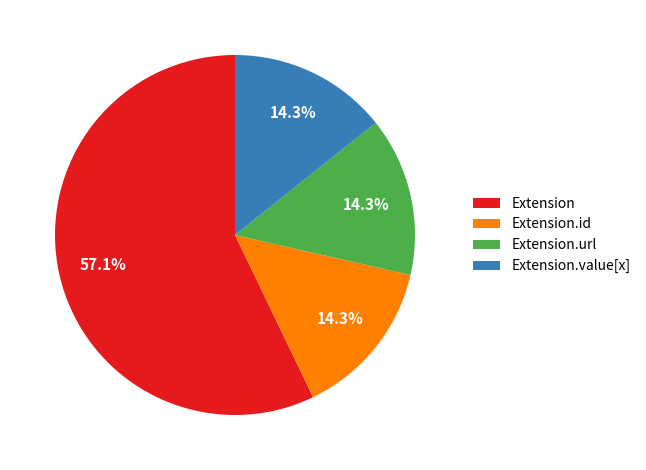

True or false: Extension.url accounts for 99% of the total.

False